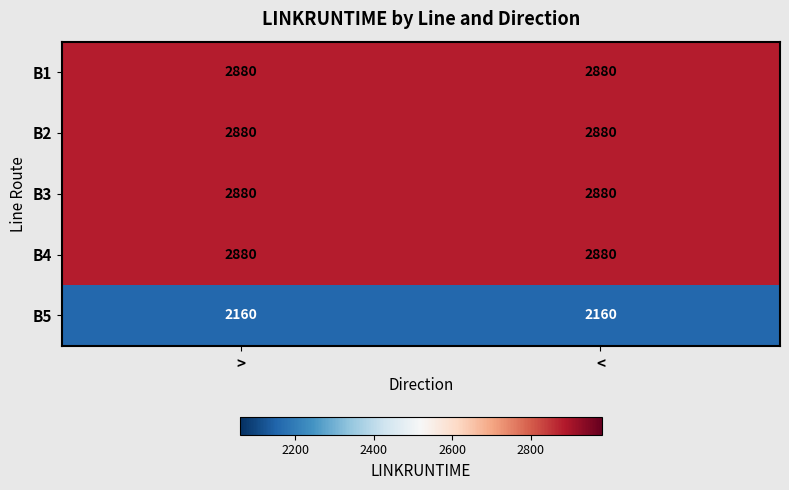

What is the maximum value for B1?

2880